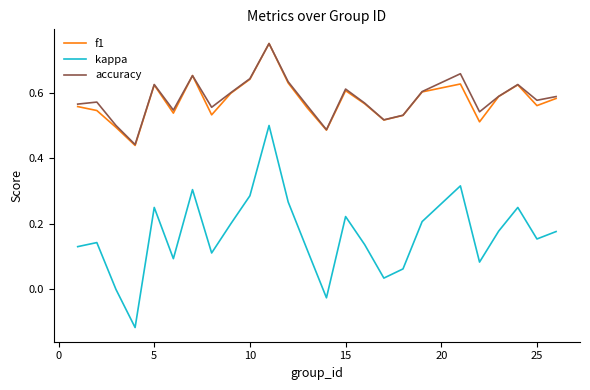

Which series has the largest range (max minus min)?

kappa